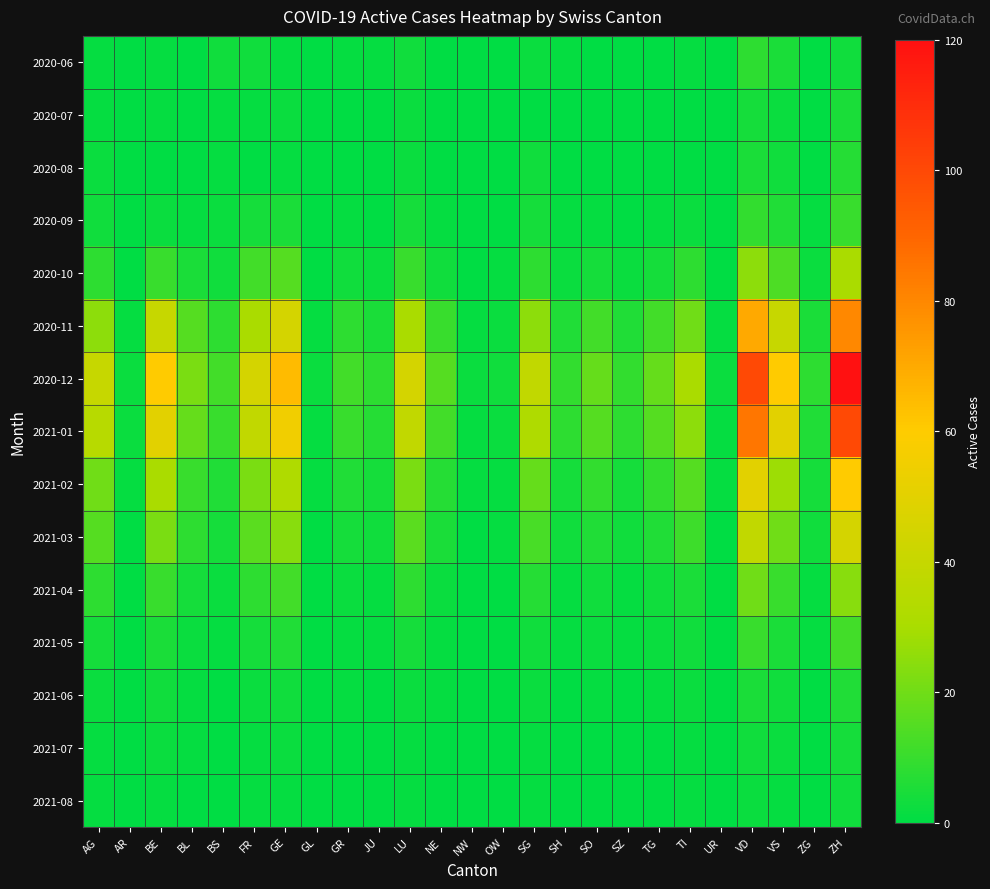

Reading left to right, what are all the values shown in this chart?

2020-06: AG=1	AR=0	BE=1	BL=0	BS=3	FR=3	GE=1	GL=0	GR=1	JU=1	LU=3	NE=0	NW=0	OW=0	SG=2	SH=1	SO=0	SZ=0	TG=0	TI=1	UR=0	VD=8	VS=5	ZG=0	ZH=3
2020-07: AG=1	AR=0	BE=1	BL=0	BS=1	FR=1	GE=2	GL=0	GR=0	JU=0	LU=2	NE=0	NW=0	OW=0	SG=0	SH=0	SO=0	SZ=0	TG=0	TI=0	UR=0	VD=4	VS=2	ZG=0	ZH=5
2020-08: AG=2	AR=0	BE=0	BL=0	BS=1	FR=0	GE=1	GL=0	GR=0	JU=0	LU=2	NE=0	NW=0	OW=0	SG=3	SH=0	SO=0	SZ=0	TG=0	TI=0	UR=0	VD=5	VS=3	ZG=0	ZH=7
2020-09: AG=3	AR=0	BE=2	BL=1	BS=2	FR=4	GE=5	GL=0	GR=1	JU=0	LU=4	NE=1	NW=0	OW=0	SG=4	SH=1	SO=1	SZ=0	TG=1	TI=2	UR=0	VD=9	VS=6	ZG=1	ZH=10
2020-10: AG=8	AR=0	BE=10	BL=5	BS=3	FR=12	GE=15	GL=0	GR=3	JU=2	LU=10	NE=3	NW=0	OW=1	SG=8	SH=2	SO=4	SZ=2	TG=4	TI=8	UR=0	VD=25	VS=14	ZG=2	ZH=30
2020-11: AG=25	AR=1	BE=40	BL=15	BS=8	FR=30	GE=45	GL=1	GR=8	JU=5	LU=30	NE=10	NW=1	OW=2	SG=25	SH=6	SO=12	SZ=6	TG=12	TI=20	UR=1	VD=70	VS=40	ZG=5	ZH=80
2020-12: AG=40	AR=2	BE=60	BL=22	BS=12	FR=45	GE=65	GL=2	GR=12	JU=8	LU=45	NE=15	NW=2	OW=3	SG=38	SH=9	SO=18	SZ=9	TG=18	TI=30	UR=2	VD=100	VS=60	ZG=8	ZH=120
2021-01: AG=35	AR=2	BE=50	BL=18	BS=10	FR=38	GE=55	GL=1	GR=10	JU=7	LU=38	NE=12	NW=1	OW=2	SG=32	SH=8	SO=15	SZ=8	TG=15	TI=25	UR=1	VD=85	VS=50	ZG=6	ZH=100
2021-02: AG=20	AR=1	BE=30	BL=10	BS=6	FR=22	GE=32	GL=1	GR=6	JU=4	LU=22	NE=7	NW=1	OW=1	SG=18	SH=4	SO=9	SZ=4	TG=9	TI=15	UR=1	VD=50	VS=28	ZG=4	ZH=60
2021-03: AG=15	AR=0	BE=22	BL=8	BS=4	FR=16	GE=24	GL=0	GR=4	JU=3	LU=16	NE=5	NW=0	OW=1	SG=13	SH=3	SO=6	SZ=3	TG=6	TI=11	UR=0	VD=38	VS=20	ZG=3	ZH=45
2021-04: AG=8	AR=0	BE=10	BL=4	BS=2	FR=8	GE=12	GL=0	GR=2	JU=1	LU=8	NE=2	NW=0	OW=0	SG=7	SH=1	SO=3	SZ=1	TG=3	TI=5	UR=0	VD=20	VS=10	ZG=1	ZH=24
2021-05: AG=4	AR=0	BE=5	BL=2	BS=1	FR=4	GE=6	GL=0	GR=1	JU=1	LU=4	NE=1	NW=0	OW=0	SG=3	SH=1	SO=2	SZ=1	TG=2	TI=3	UR=0	VD=10	VS=5	ZG=1	ZH=12
2021-06: AG=2	AR=0	BE=3	BL=1	BS=0	FR=2	GE=3	GL=0	GR=1	JU=0	LU=2	NE=1	NW=0	OW=0	SG=2	SH=0	SO=1	SZ=0	TG=1	TI=2	UR=0	VD=5	VS=3	ZG=0	ZH=6
2021-07: AG=1	AR=0	BE=2	BL=1	BS=0	FR=1	GE=2	GL=0	GR=0	JU=0	LU=1	NE=0	NW=0	OW=0	SG=1	SH=0	SO=0	SZ=0	TG=0	TI=1	UR=0	VD=3	VS=2	ZG=0	ZH=4
2021-08: AG=1	AR=0	BE=1	BL=0	BS=0	FR=1	GE=1	GL=0	GR=0	JU=0	LU=1	NE=0	NW=0	OW=0	SG=1	SH=0	SO=0	SZ=0	TG=0	TI=1	UR=0	VD=2	VS=1	ZG=0	ZH=3